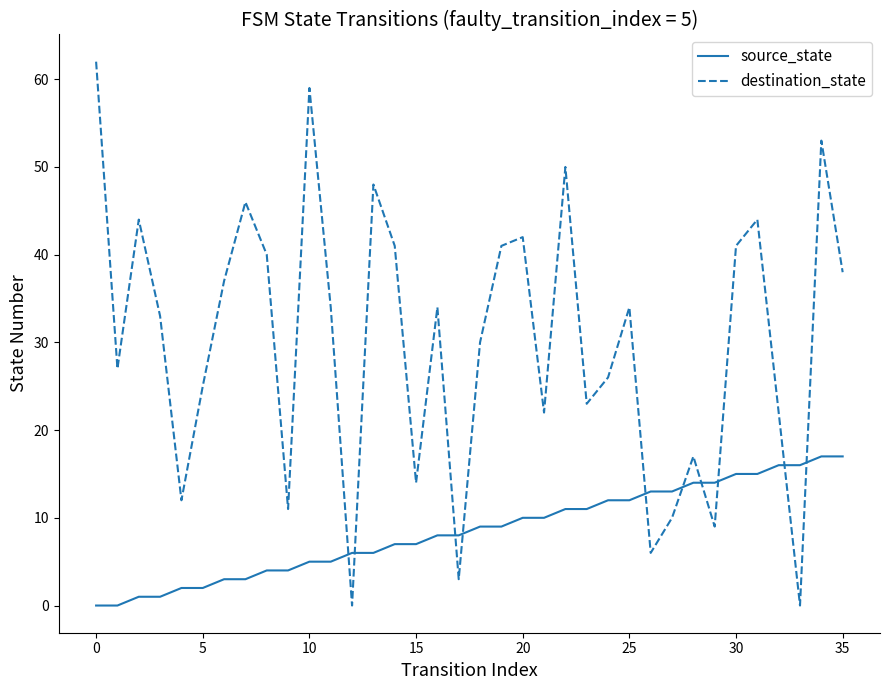

How many intersections are there between source_state and destination_state?

10